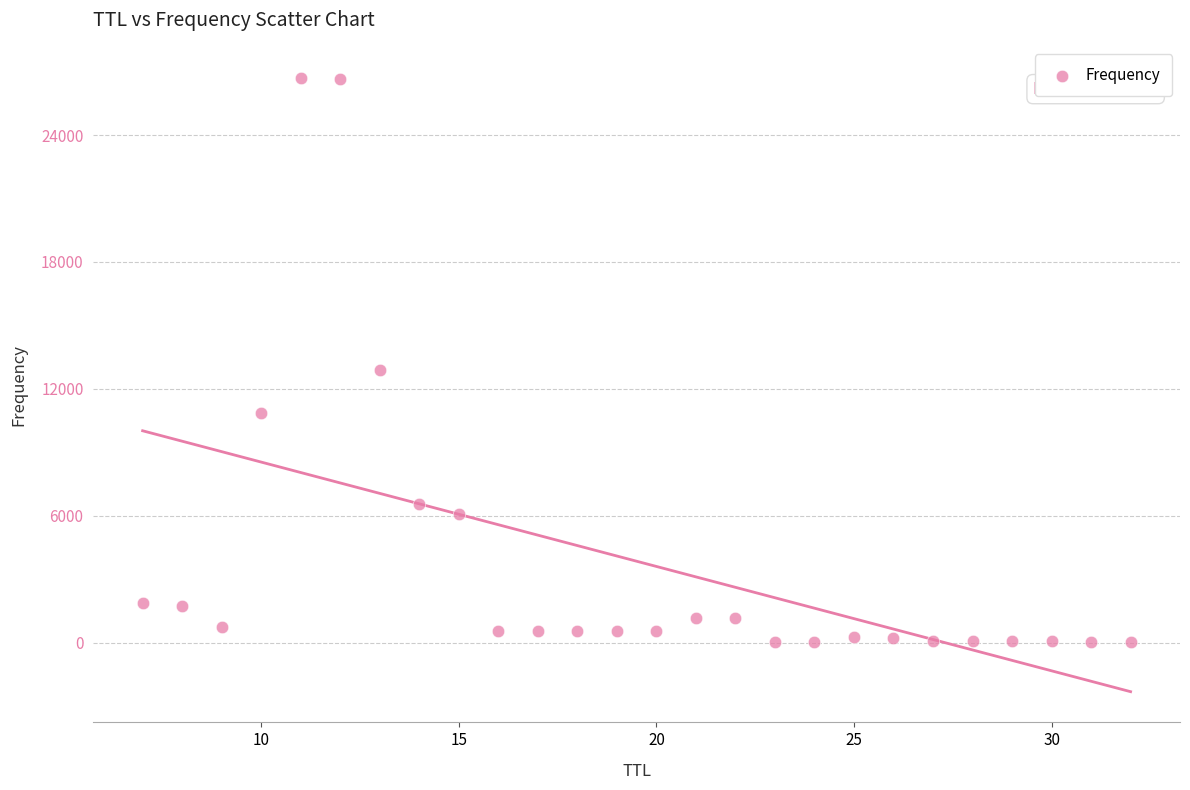

What Y value in the scatter plot is closest to 13364?

12908